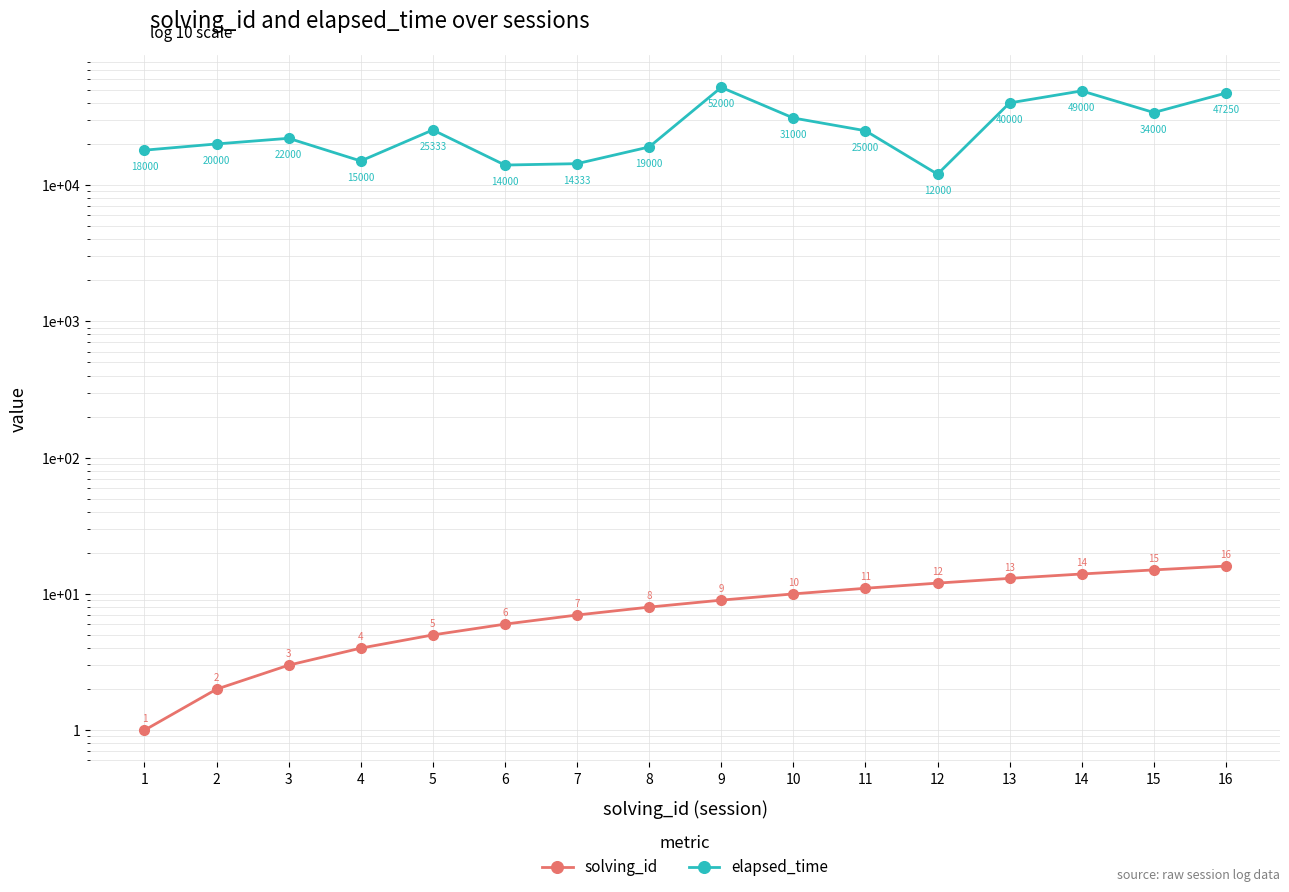

What is the spread (max minus min) of values at 5?

25328